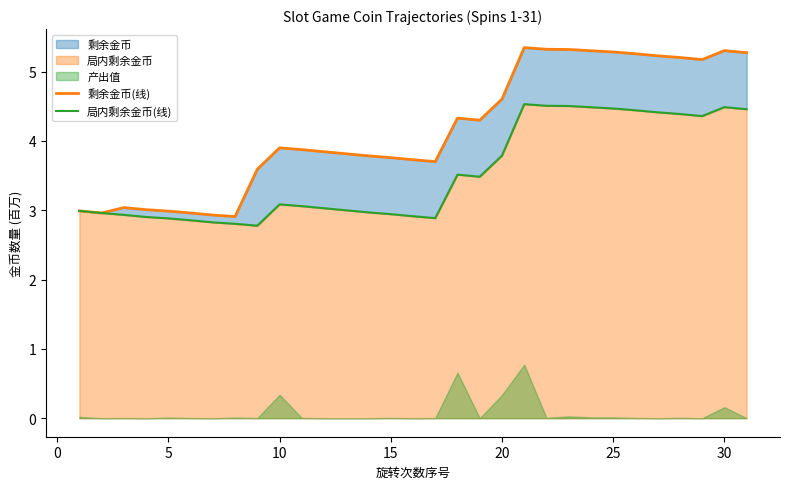

What is the maximum value shown in the chart?

5.3